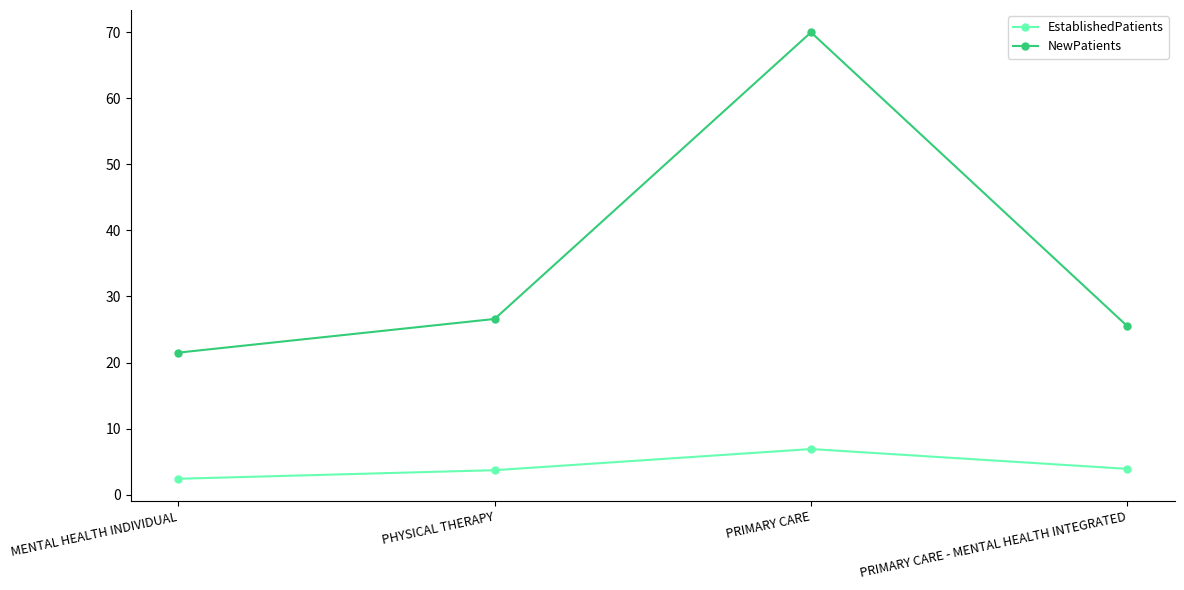

What is the spread (max minus min) of values at PHYSICAL THERAPY?

22.9